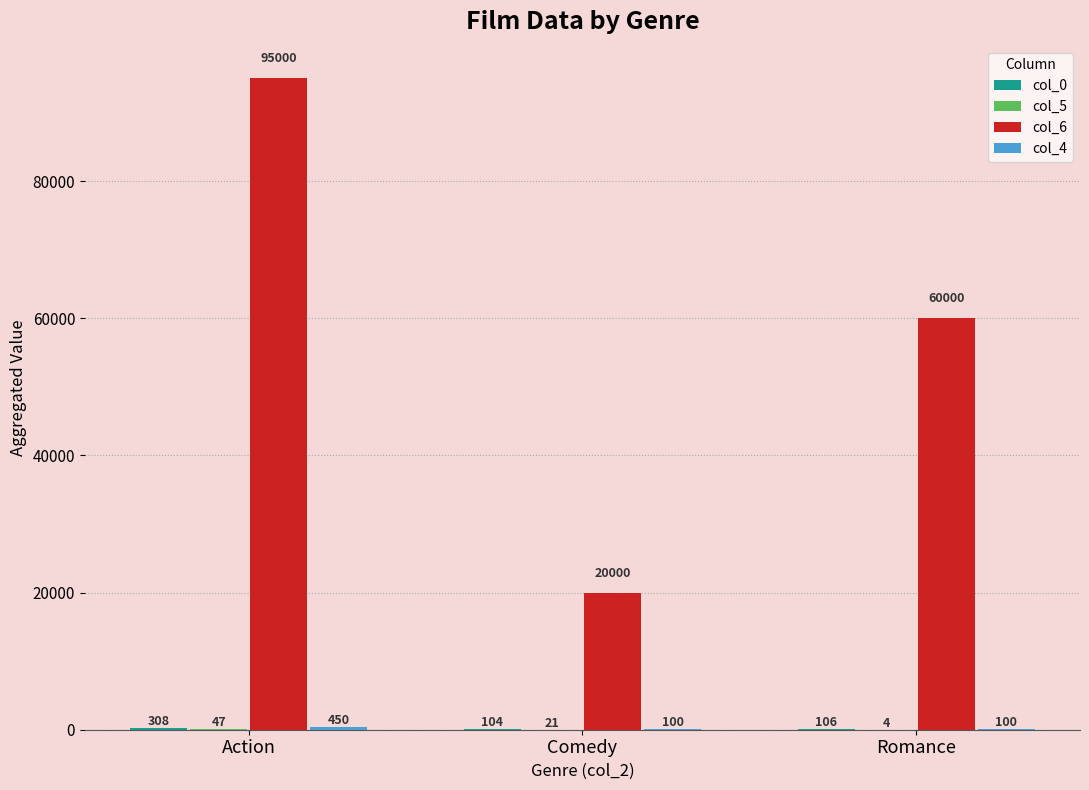

Which series has the largest total across all categories?

col_6